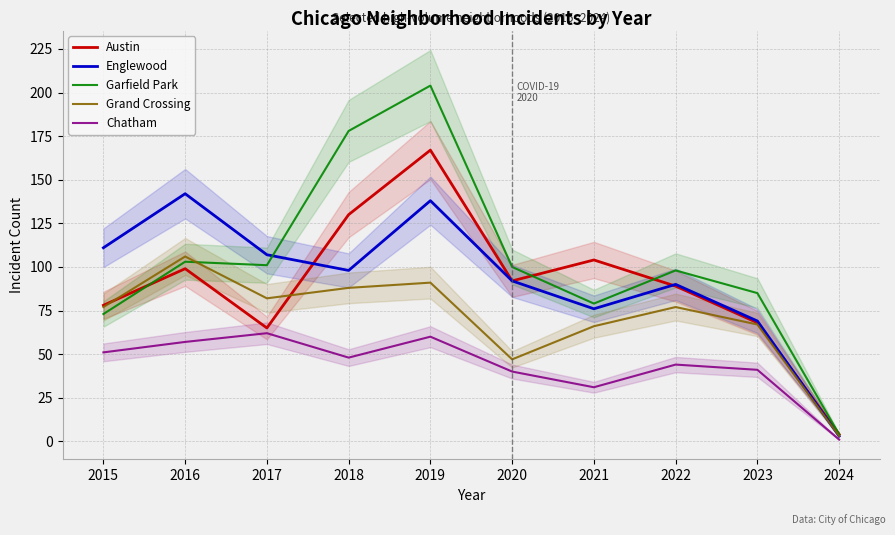

Is it true that Austin equals 78 at 2015?

True